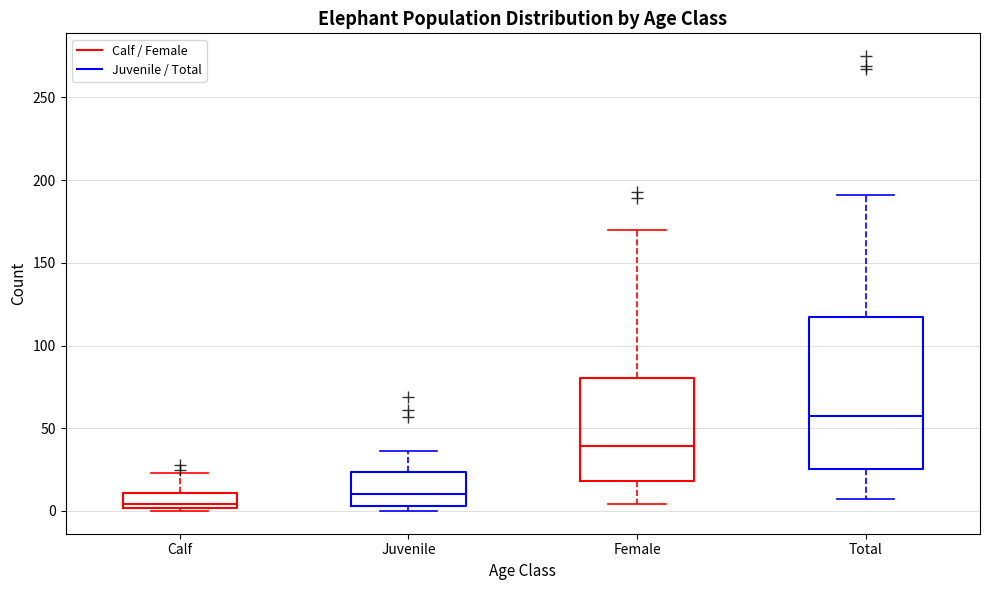

Comparing the boxes themselves (not the whiskers), which one is the tallest?

Total